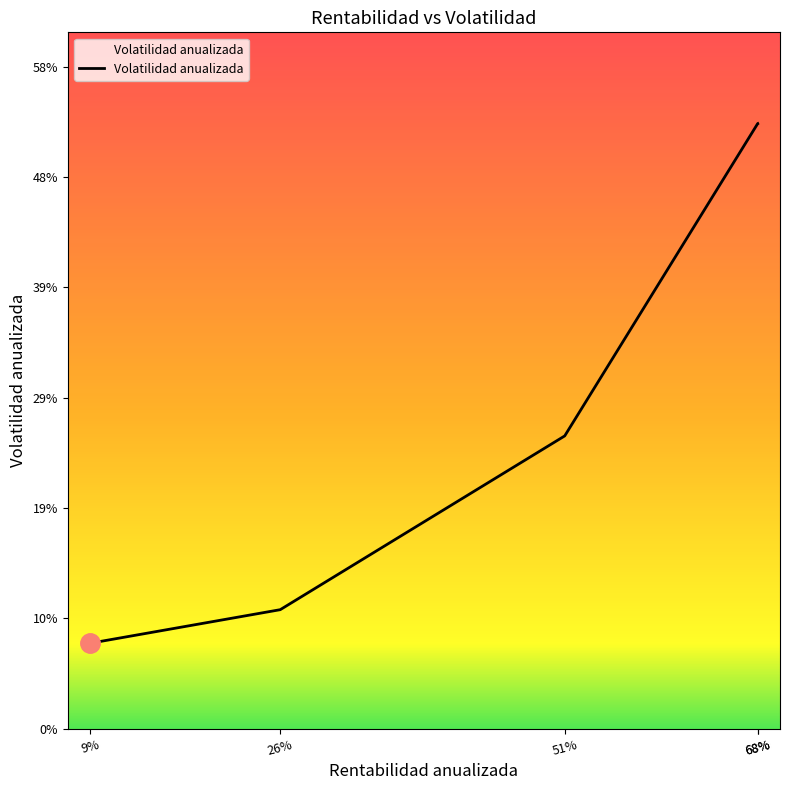

Does the chart display data point markers on the line(s)?

No